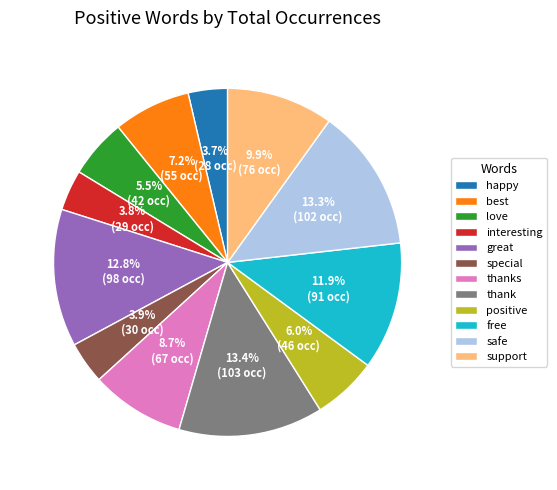

Is free the majority of the pie?

No